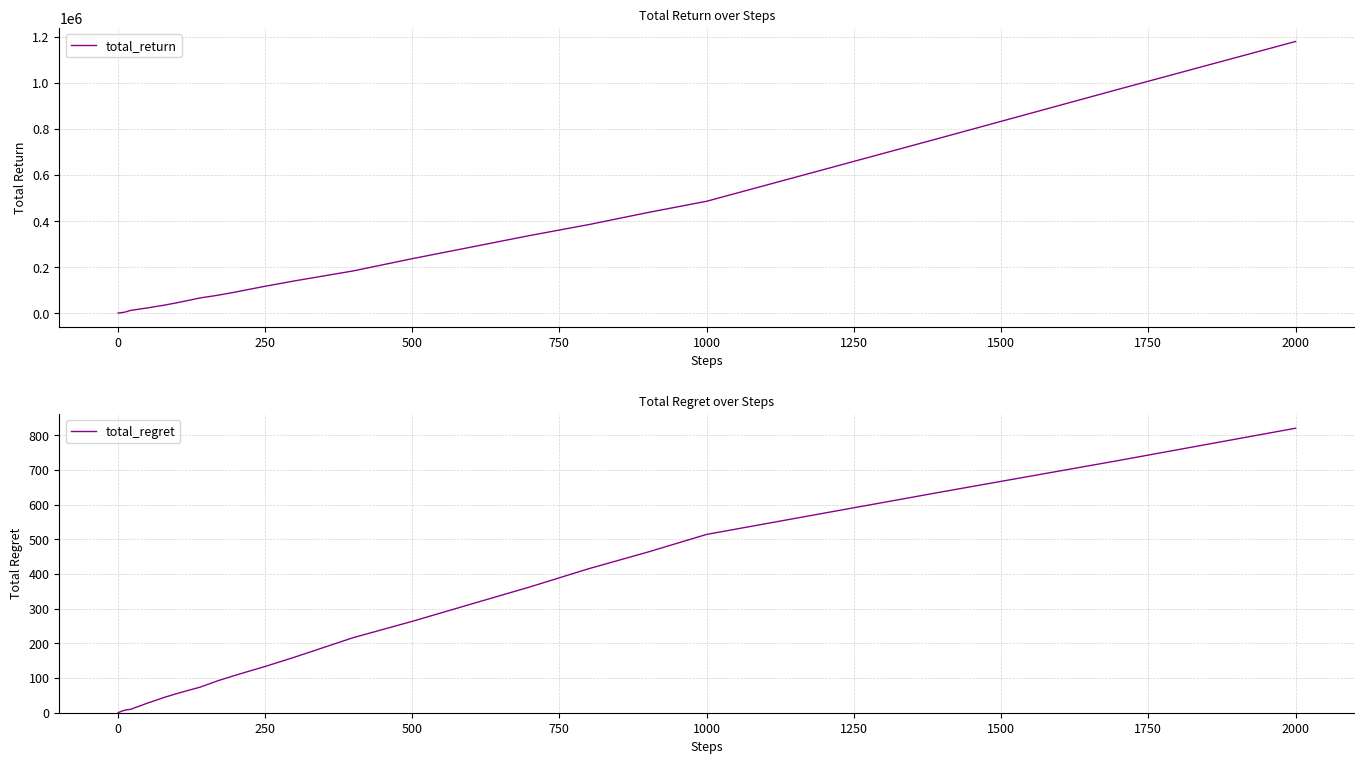

True or false: total_regret and total_return cross at least once.

False